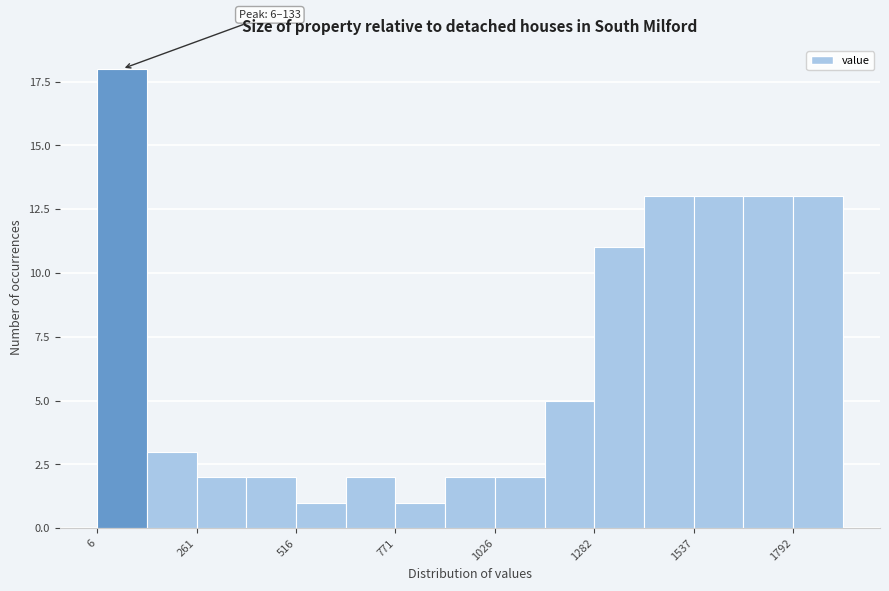

Around what value on the x-axis is the tallest bar? Give the approximate position of its centre, as read against the axis.

50